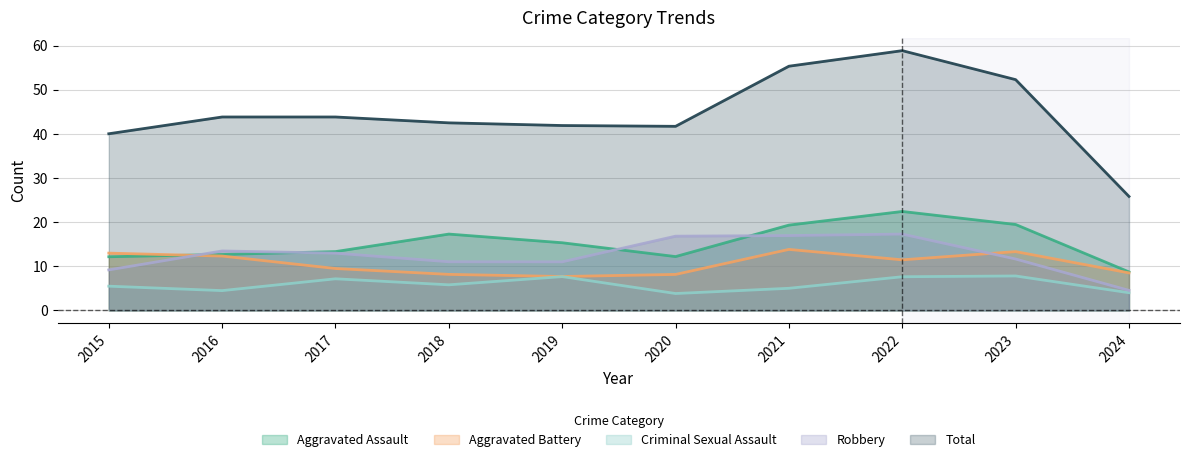

Which series has the largest range (max minus min)?

Total